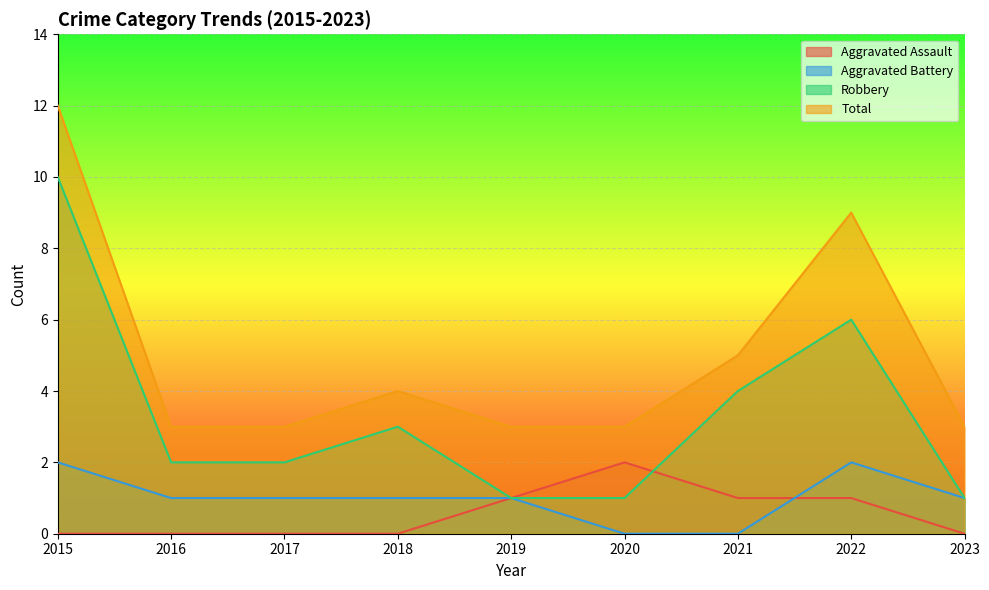

Reading left to right, what are all the values shown in this chart?

Aggravated Assault: 0	0	0	0	1	2	1	1	0
Aggravated Battery: 2	1	1	1	1	0	0	2	1
Robbery: 10	2	2	3	1	1	4	6	1
Total: 12	3	3	4	3	3	5	9	3